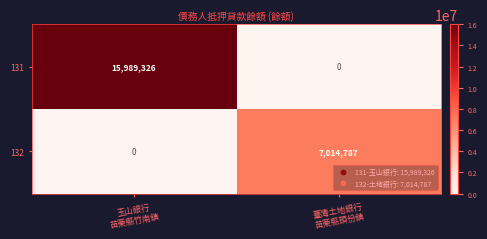

Rank the series by their average value, from lowest to highest.

132, 131